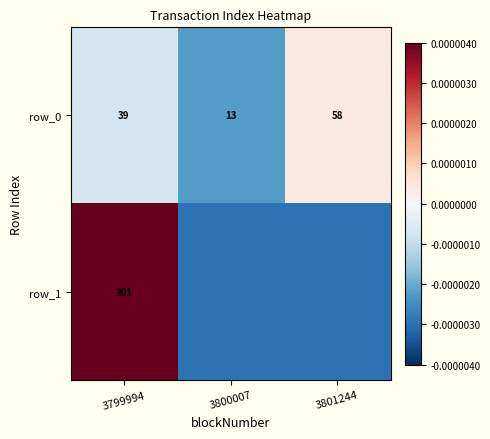

How many positive values does the row_1 series have?

1